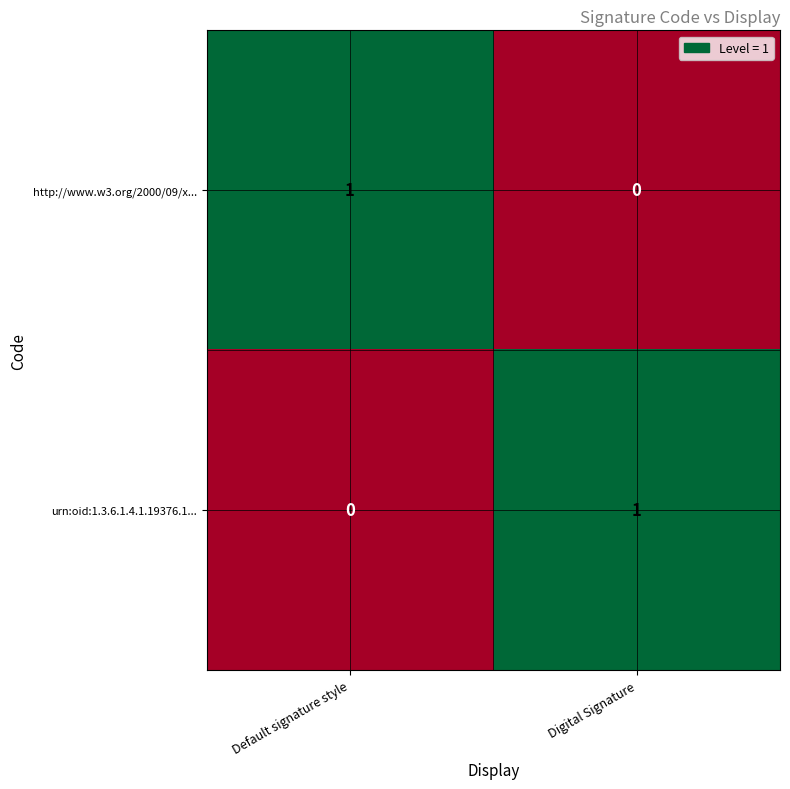

At Digital Signature, list the series in order from largest to smallest.

urn:oid:1.3.6.1.4.1.19376.1..., http://www.w3.org/2000/09/x...